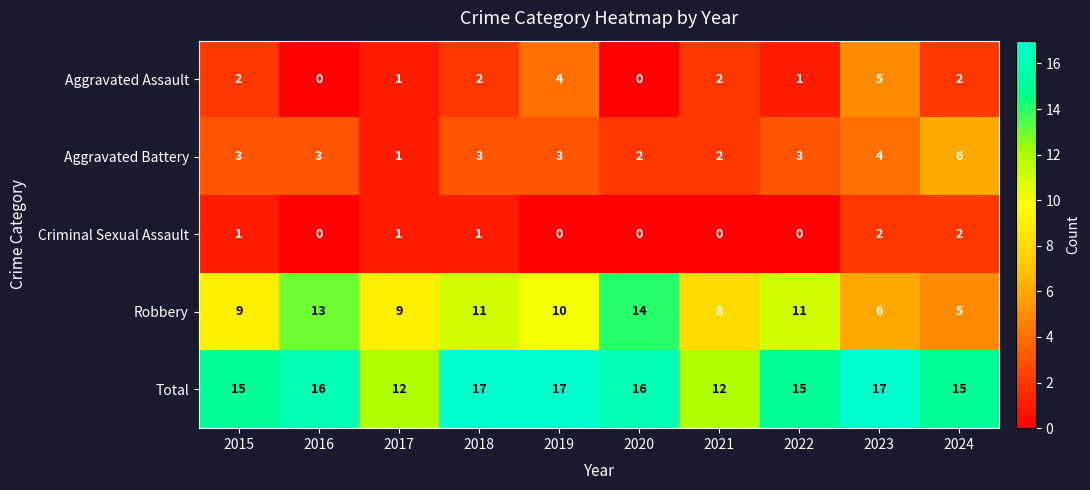

The value of Total at 2018 is 7. True or false?

False